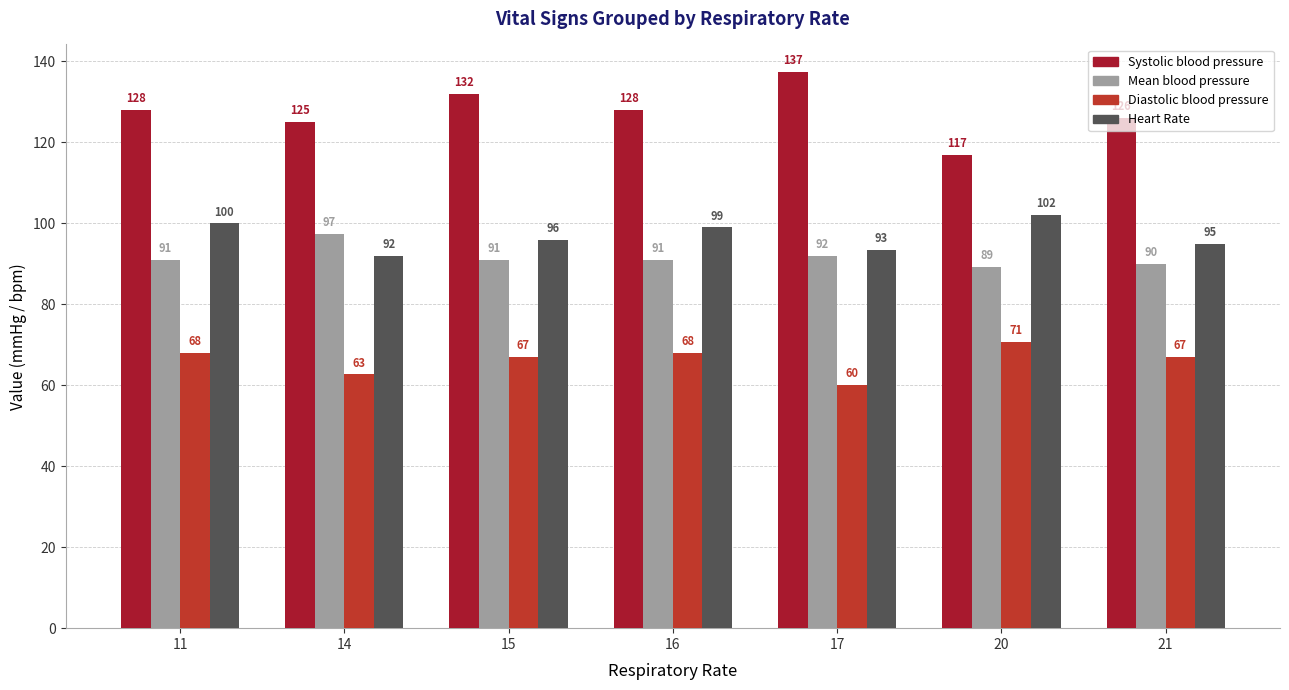

At which category does the chart reach its peak across all series?

17